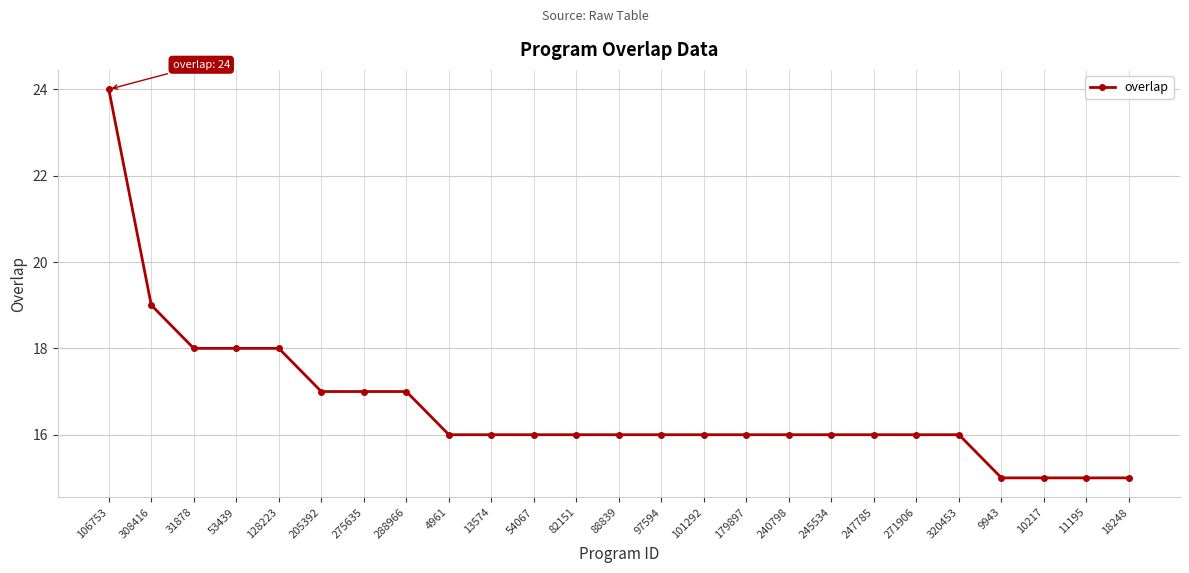

What is the approximate value at 82151?

16